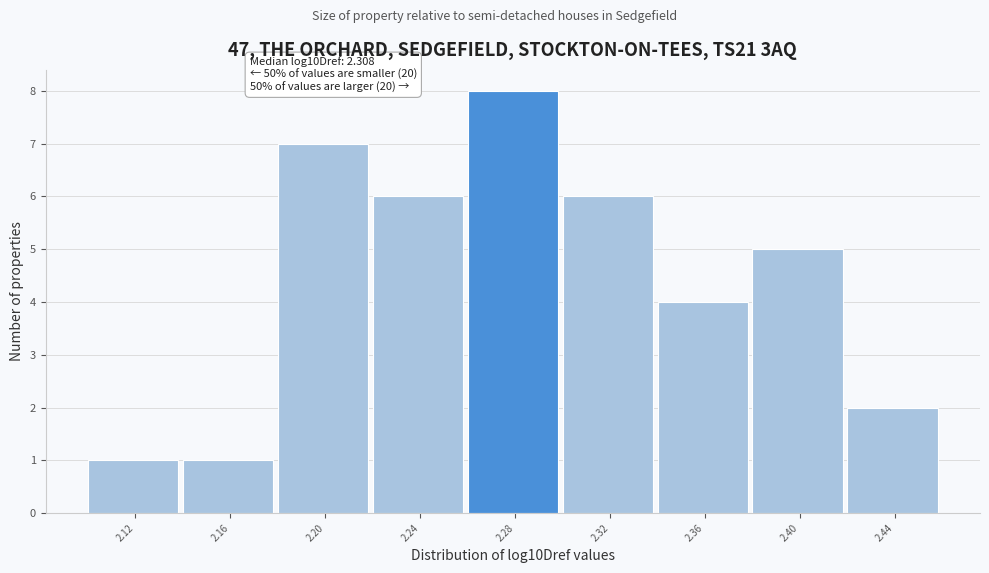

Reading left to right, list all the values displayed in this chart.

2.12=1	2.16=1	2.20=7	2.24=6	2.28=8	2.32=6	2.36=4	2.40=5	2.44=2